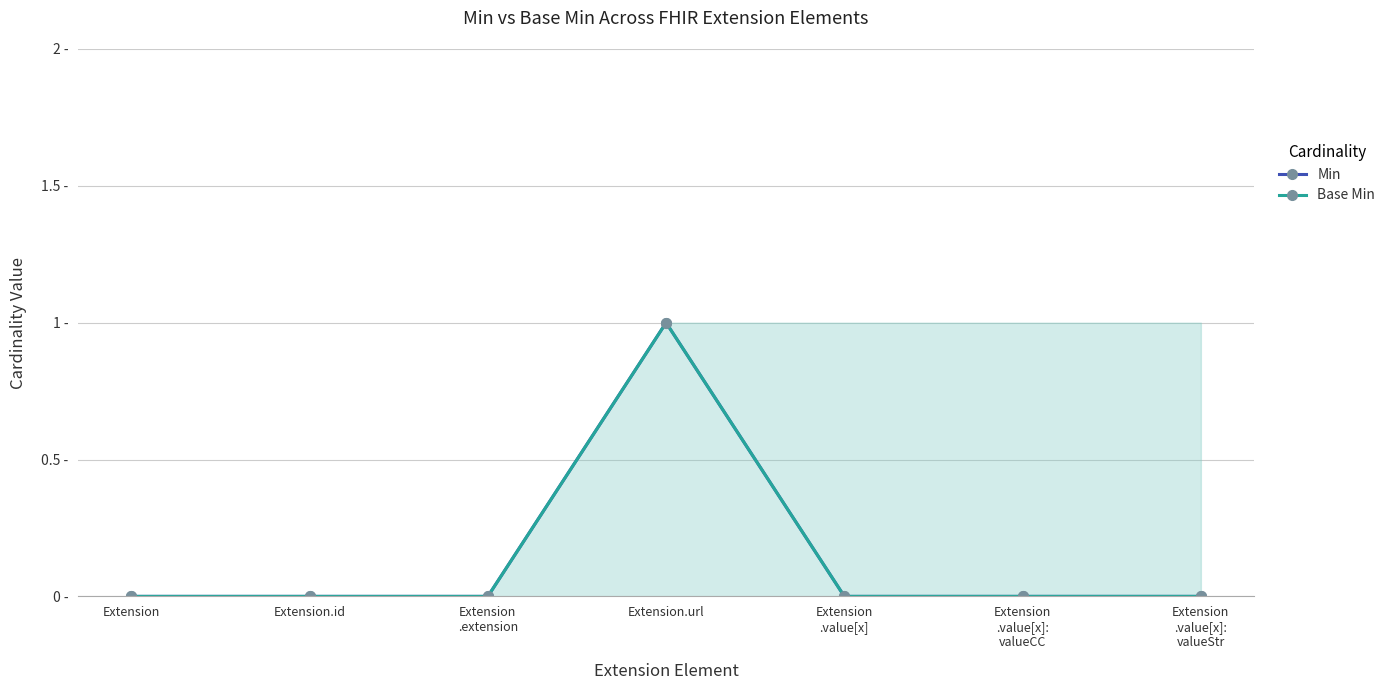

True or false: Min and Base Min intersect in this chart.

False